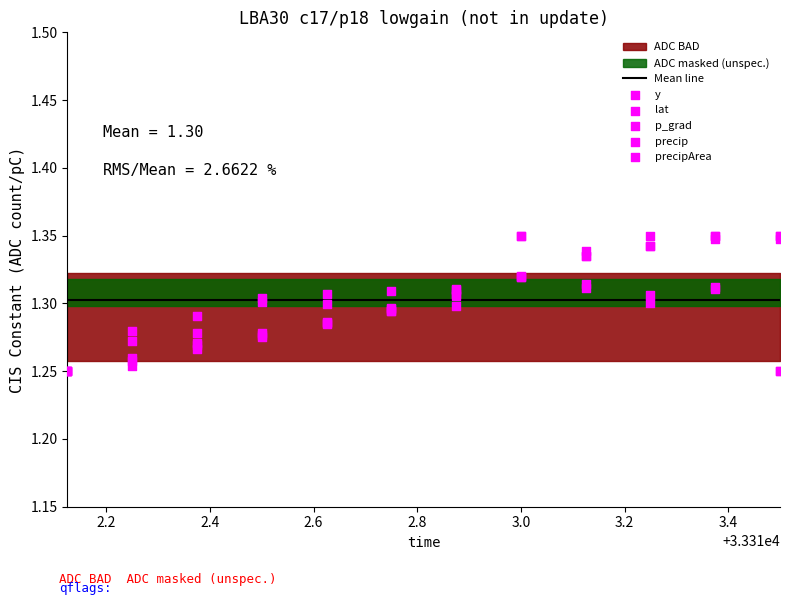

Which series has the largest Y range (max minus min)?

y